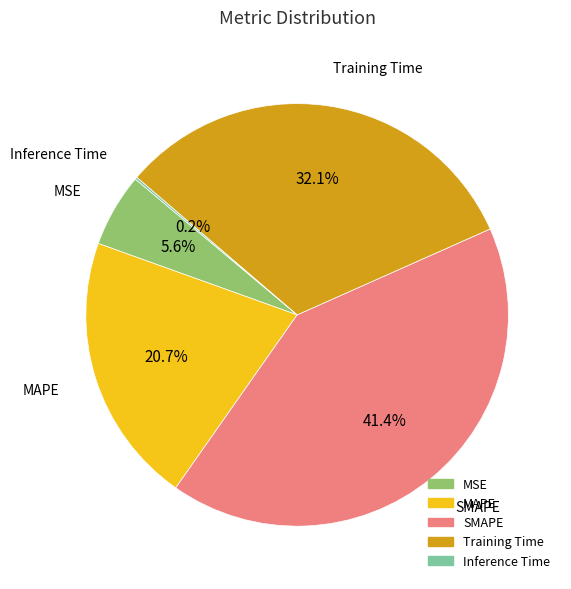

To the nearest percent, what is the difference between the MAPE and Training Time slice percentages?

11%